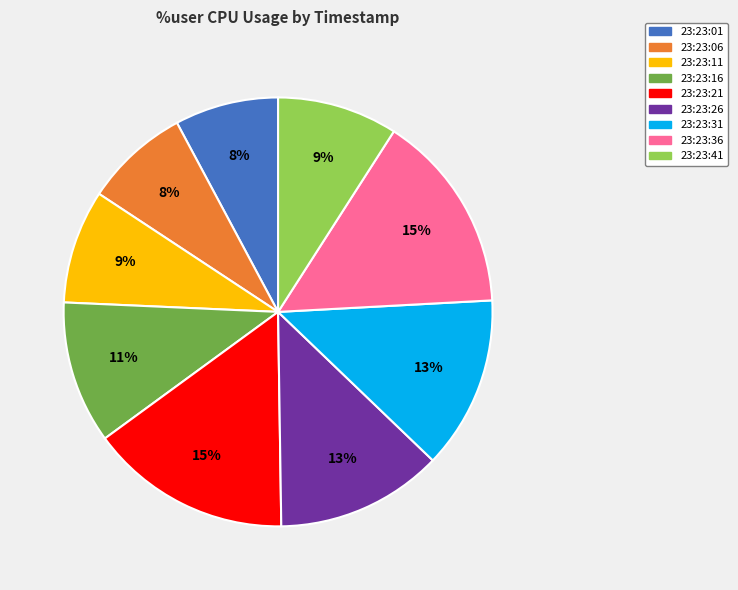

Does any single category account for the majority?

No